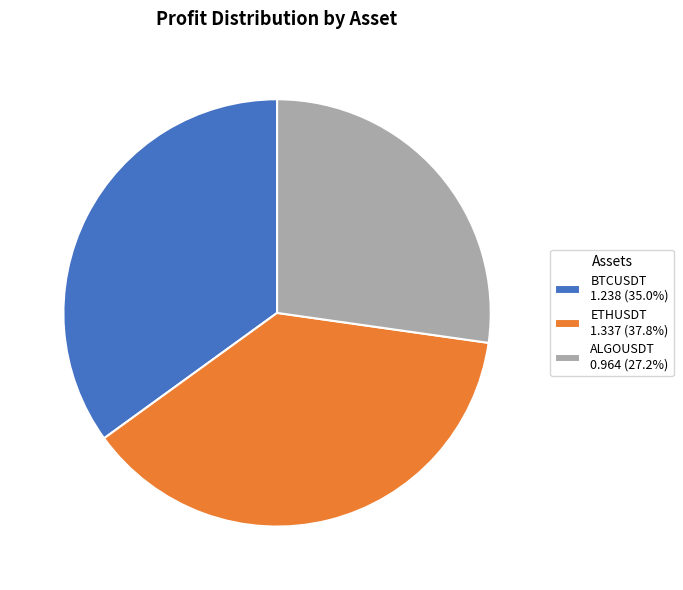

Approximately how many times larger is the value at ALGOUSDT 0.964 (27.2%) compared to ETHUSDT 1.337 (37.8%)?

0.7